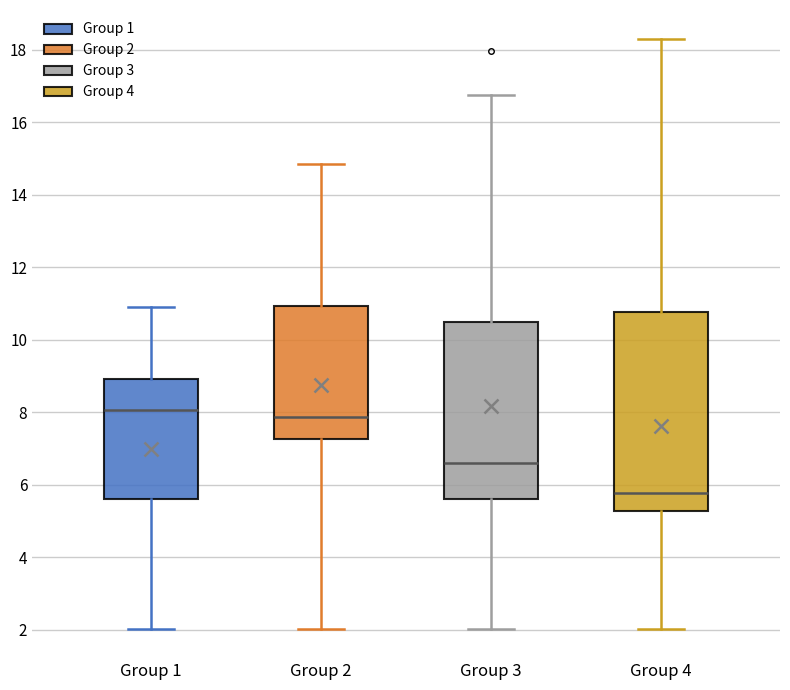

Comparing the boxes themselves (not the whiskers), which one is the tallest?

Group 4